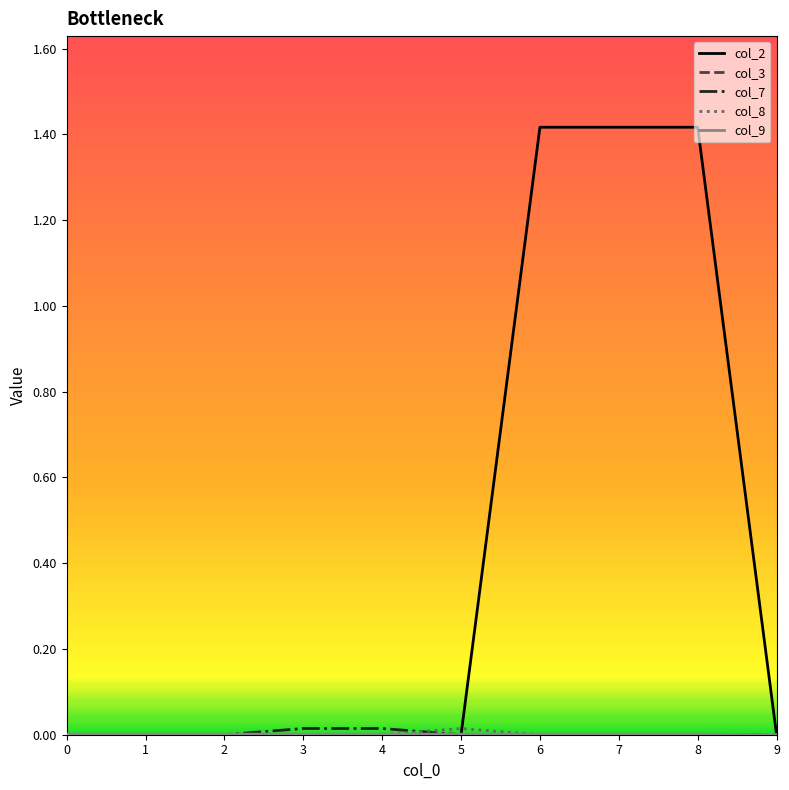

Which series has the largest range (max minus min)?

col_2